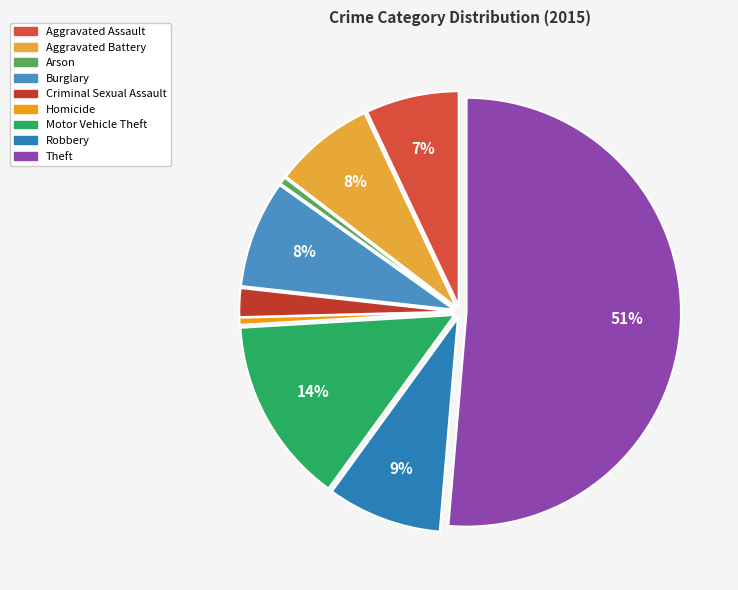

True or false: Theft accounts for 51% of the total.

True